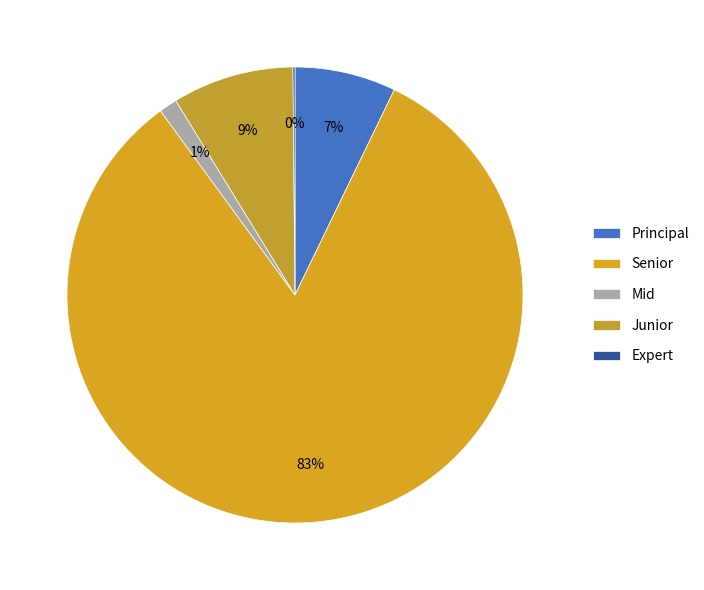

What percentage is NOT represented by Mid?

98.7%